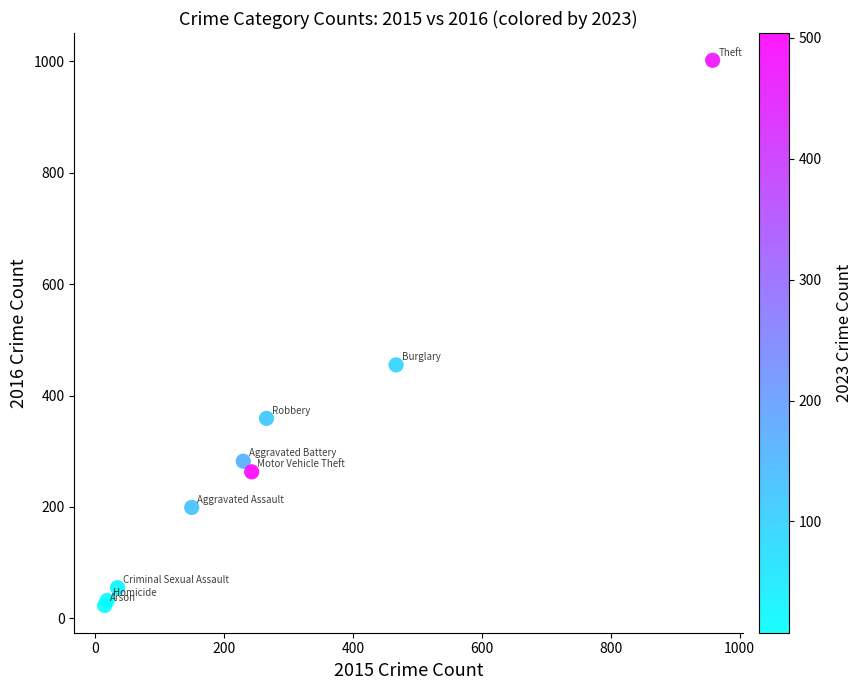

What Y value in the scatter plot is closest to 512?

455